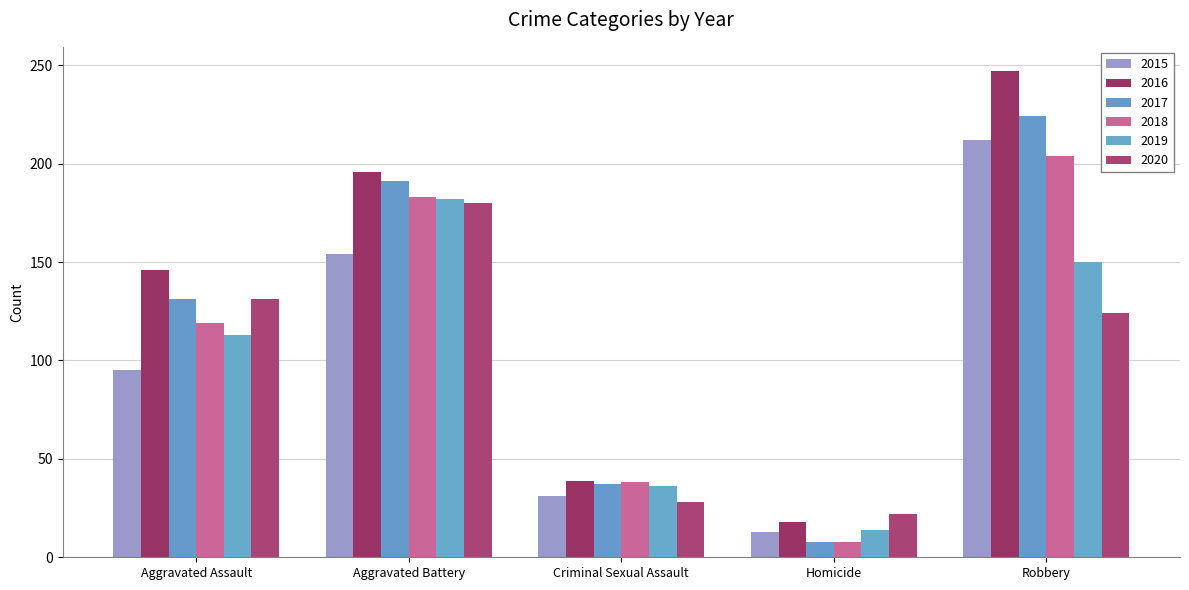

How many series are shown in this chart?

6